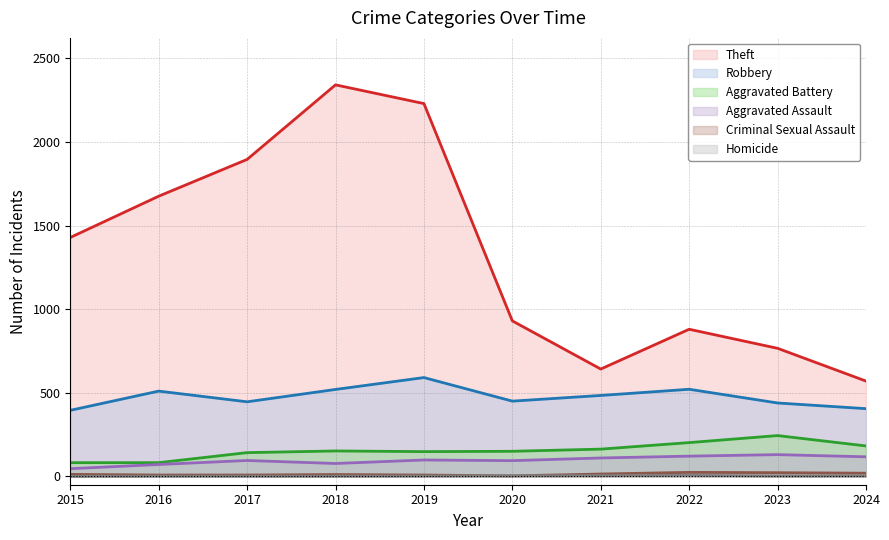

What are all the series names shown in the legend?

Theft, Robbery, Aggravated Battery, Aggravated Assault, Criminal Sexual Assault, Homicide